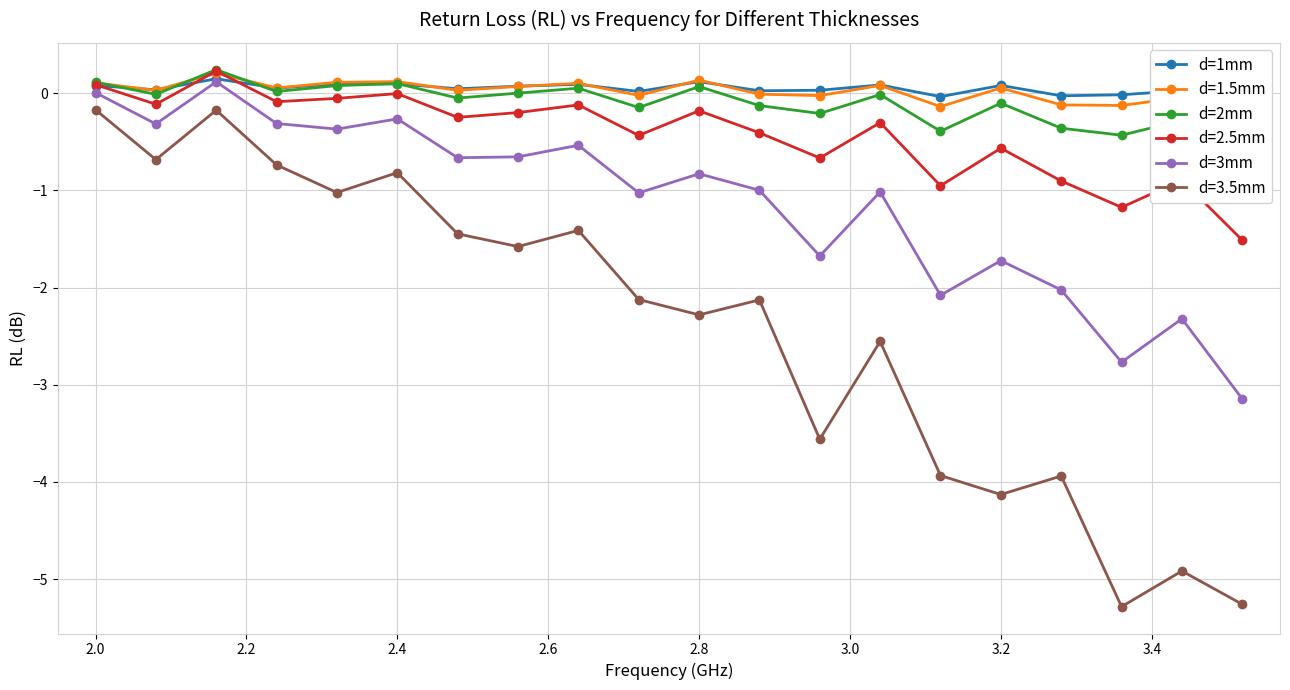

How many interior local valleys does the d=3mm series have?

7